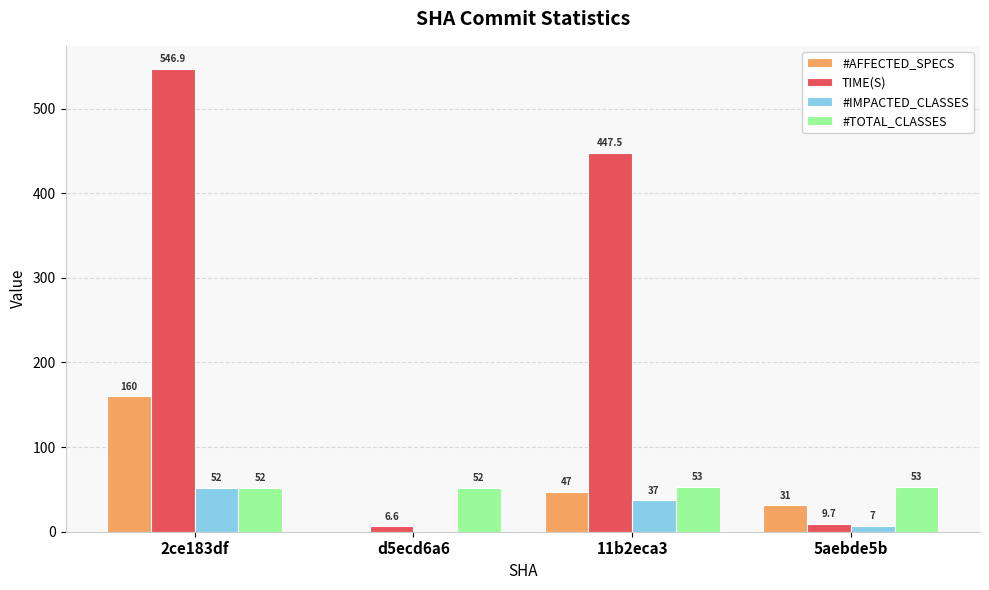

At which label does #IMPACTED_CLASSES first exceed 37?

2ce183df